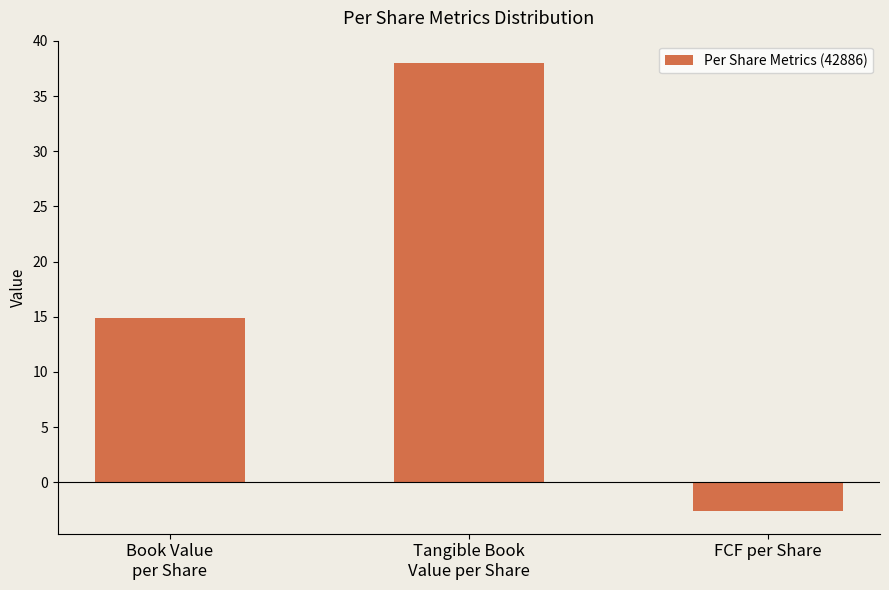

Reading right to left, transcribe all the data shown in this chart.

-2.6	38.0	14.9